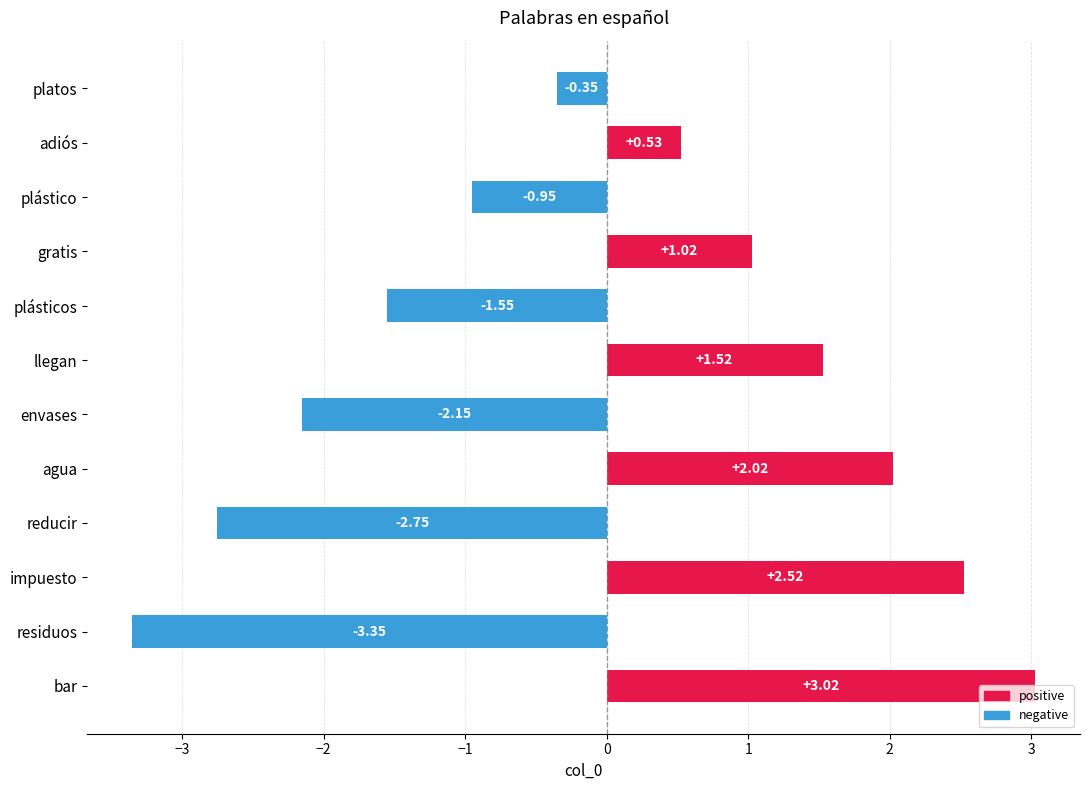

At which category does the chart reach its minimum across all series?

residuos